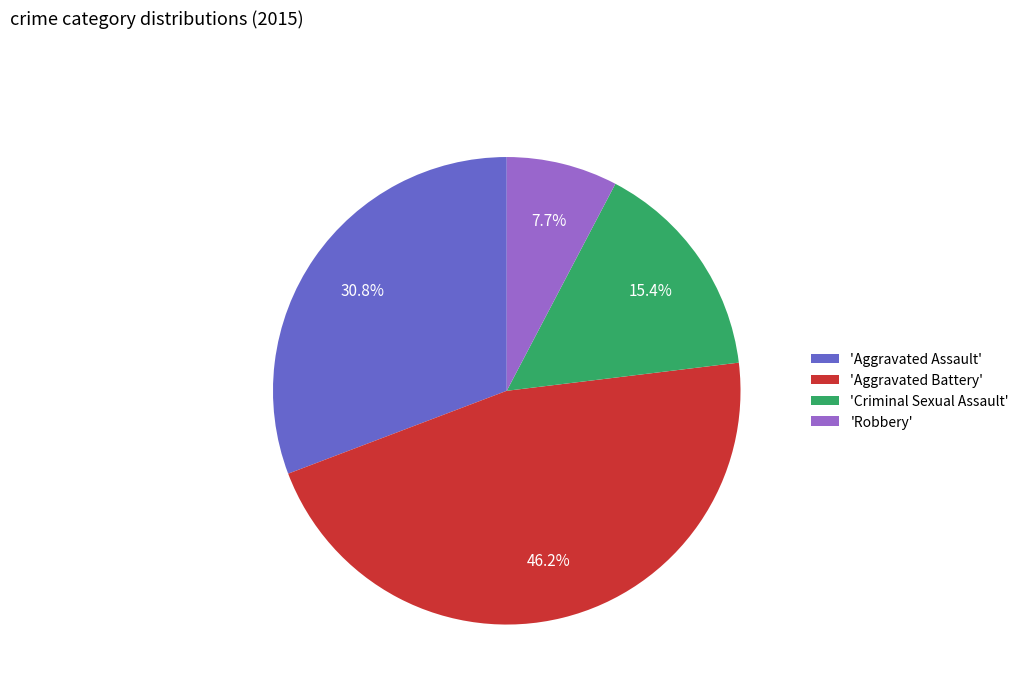

What is the ratio of the value at 'Aggravated Assault' to the value at 'Robbery'?

4.0